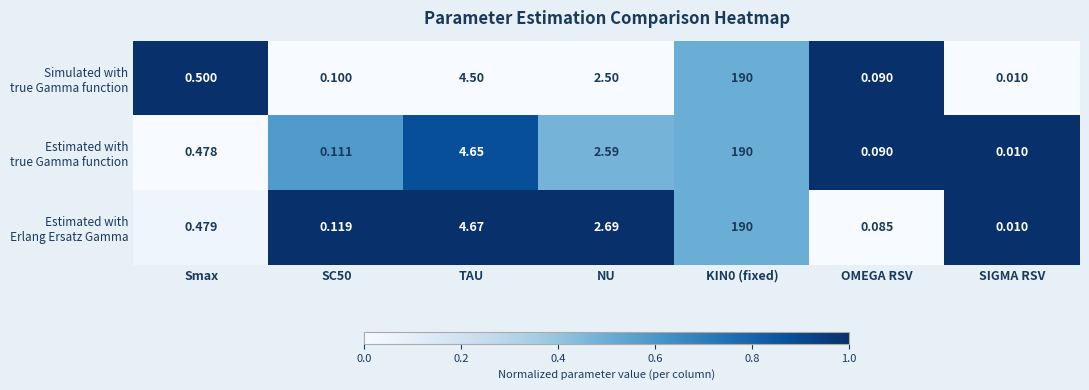

Which label corresponds to the smallest value in the chart?

SIGMA RSV